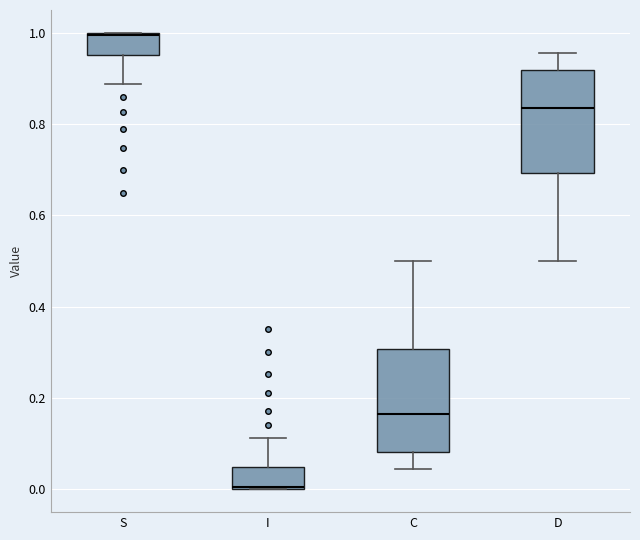

Reading left to right, read every box against the y-axis: the position of its median line, the range the box covers, and the ends of its whiskers. The values are not printed on the chart, so give them approximately, as read against the axis.

S: median 1.00, box 0.96 to 1.00, whiskers 0.88 to 1.00
I: median 0.00, box 0.00 to 0.04, whiskers 0.00 to 0.12
C: median 0.16, box 0.08 to 0.30, whiskers 0.04 to 0.50
D: median 0.84, box 0.70 to 0.92, whiskers 0.50 to 0.96